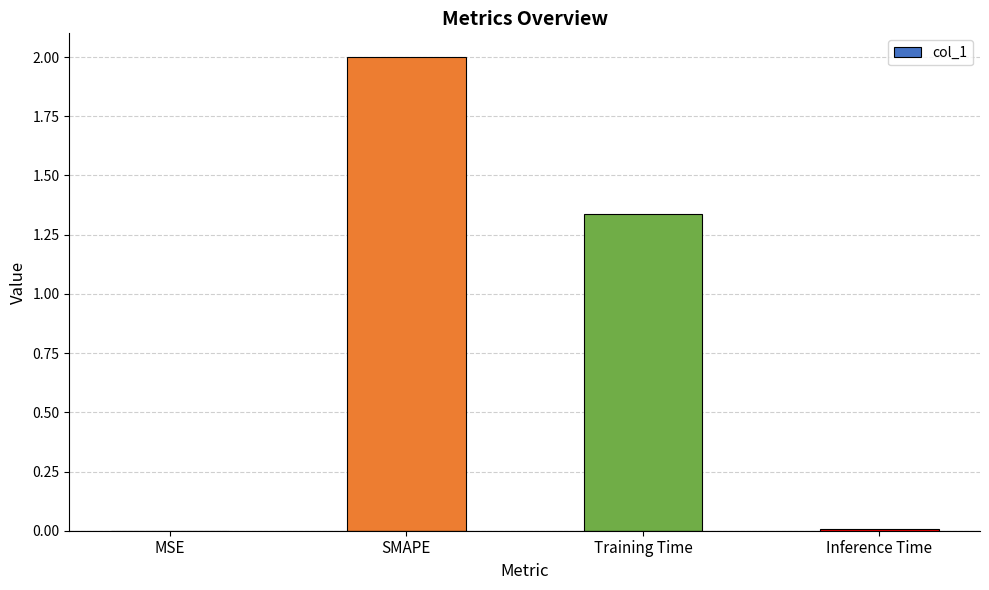

What is the maximum value shown in the chart?

2.0